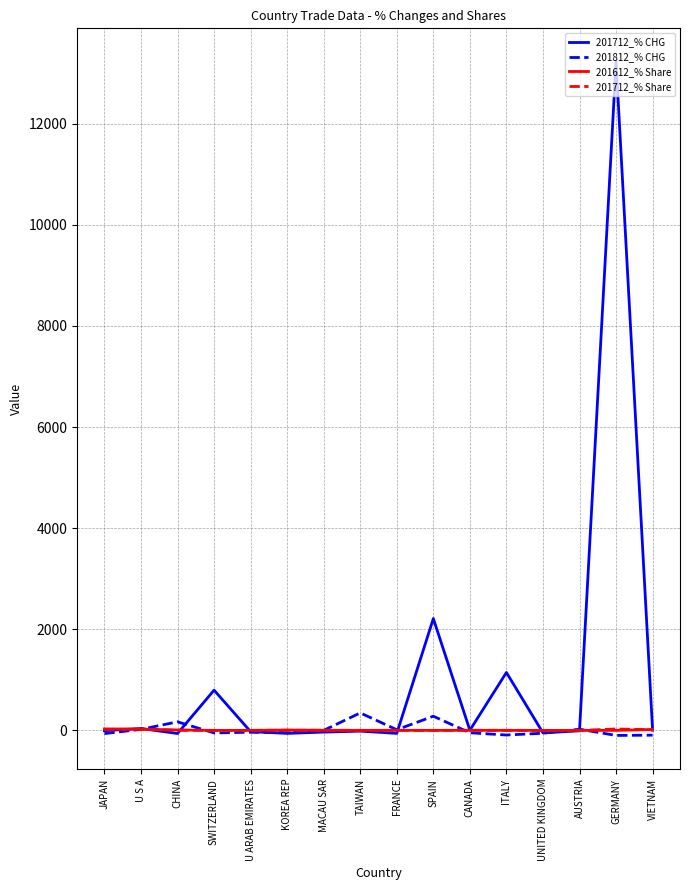

Which series has the widest spread of values?

201712_% CHG